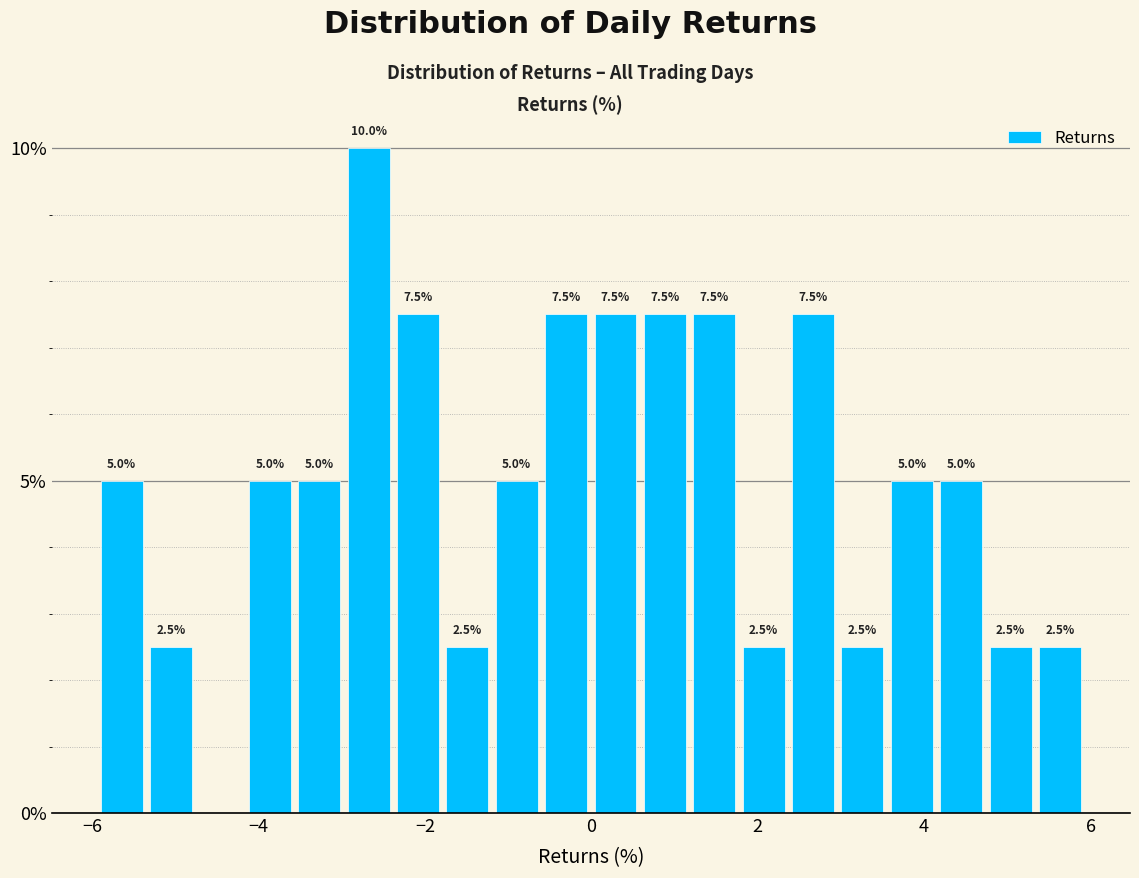

Read against the x-axis, roughly where is the centre of the tallest bar?

-2.6